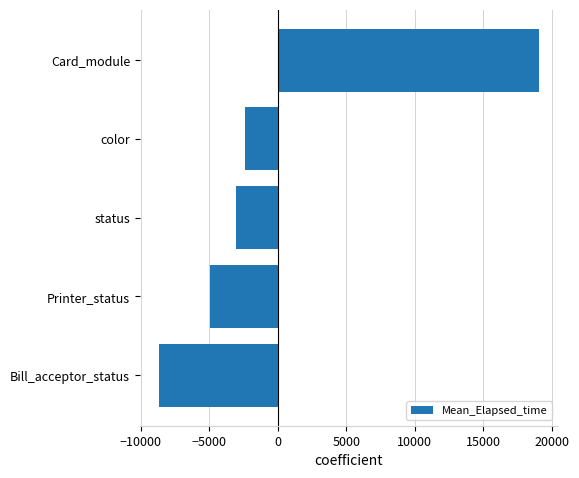

Where is the data nearest to the value 5185?

color